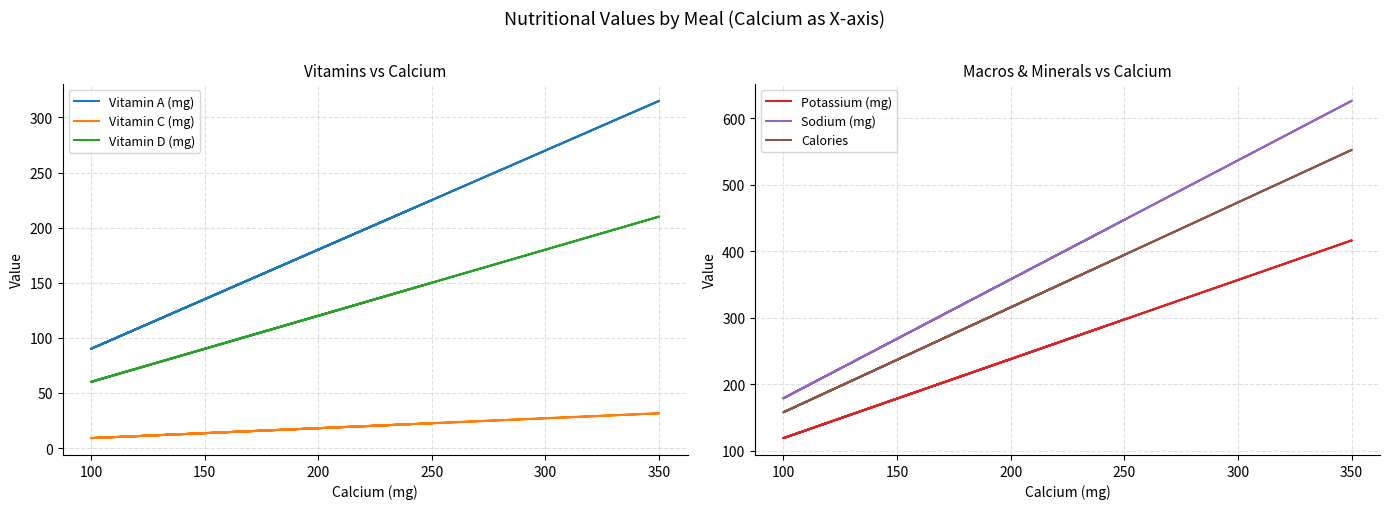

At how many categories does at least one series exceed 573?

1